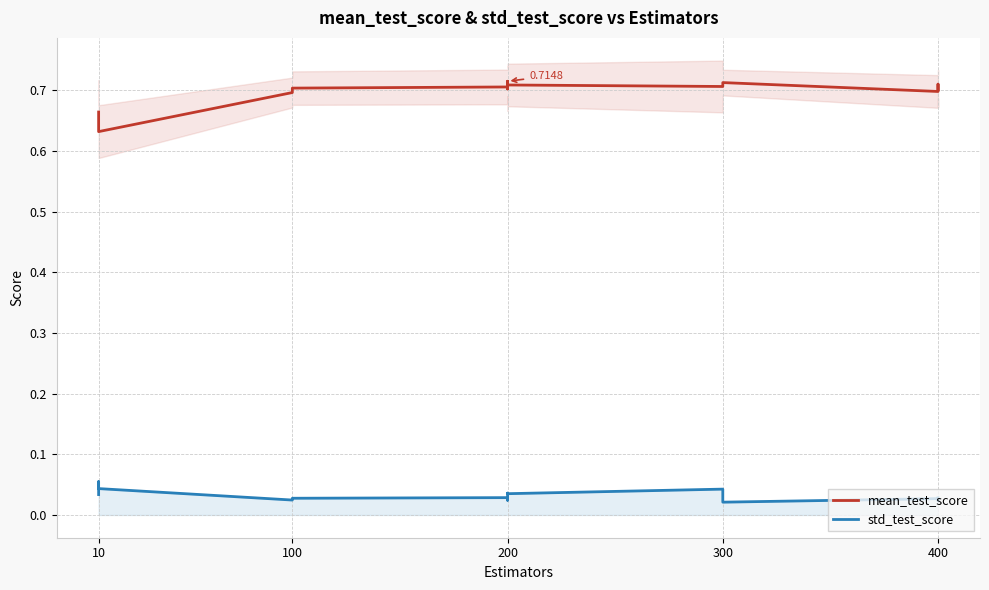

What is the difference between the highest and lowest values at 10?

0.6